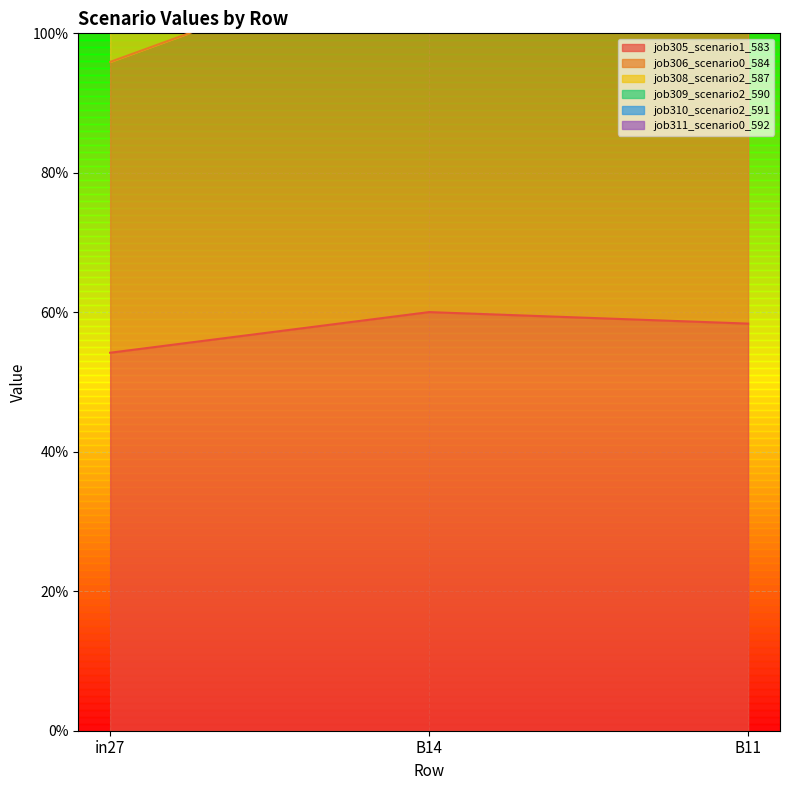

Read the job305_scenario1_583 value at B14.

0.6